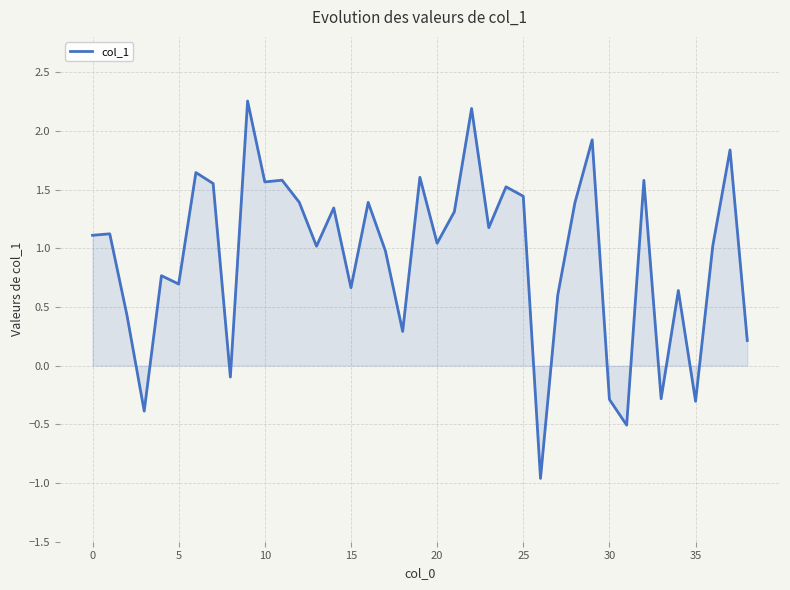

What is the difference between the maximum and minimum values?

3.2